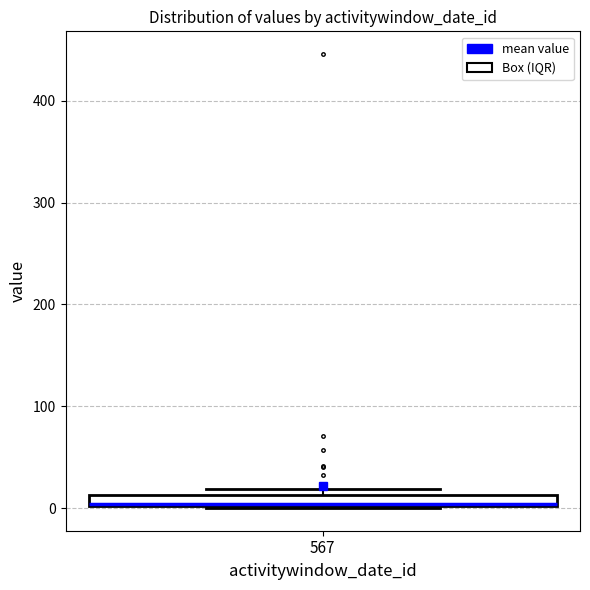

Where is the upper edge of the box at x = 567 on the y-axis? The values are not printed on the chart, so give them approximately, as read against the axis.

10